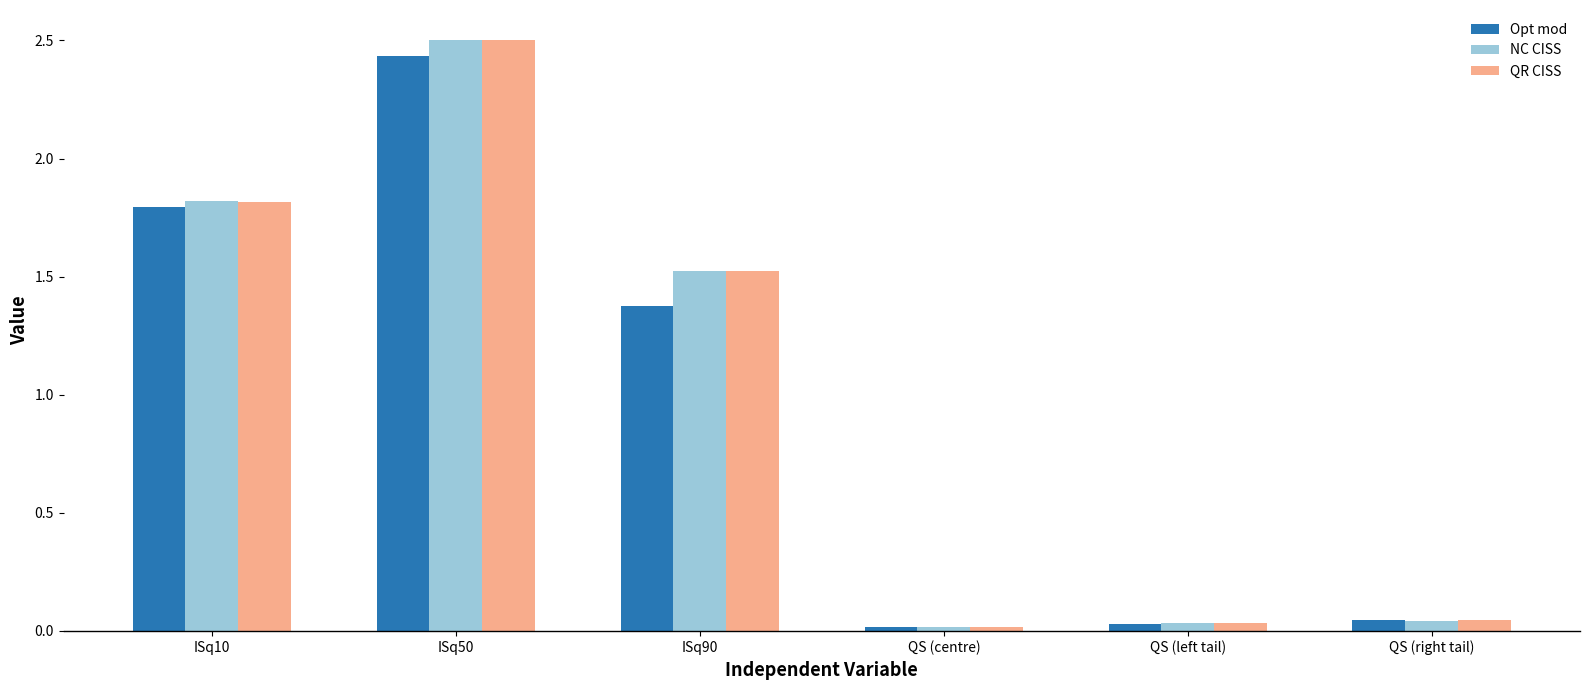

Which series has the largest range (max minus min)?

NC CISS